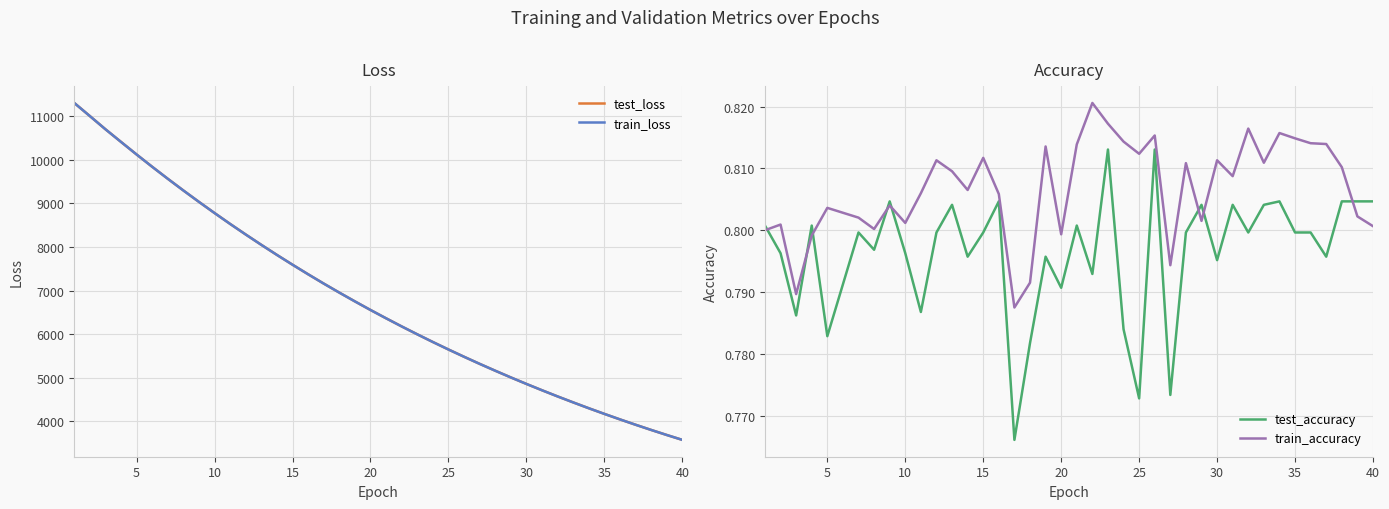

True or false: train_loss has more than 2 interior local peaks.

False